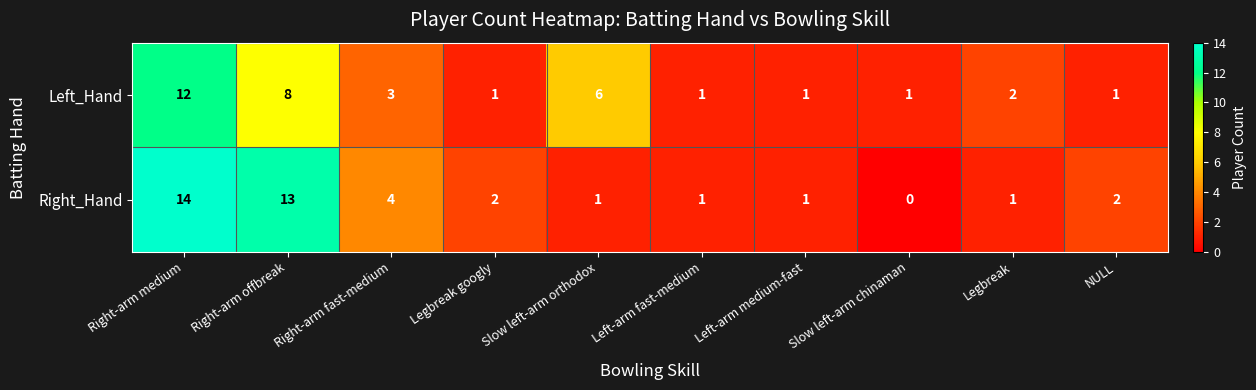

Which series has the widest spread of values?

Right_Hand